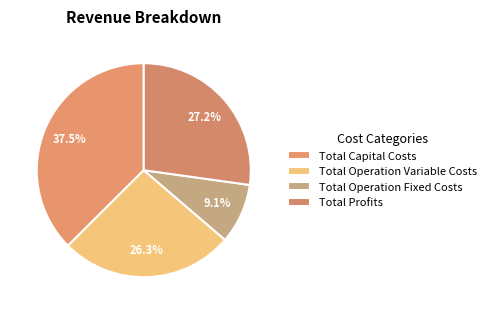

What percentage is the Total Operation Variable Costs slice, to the nearest percent?

26%